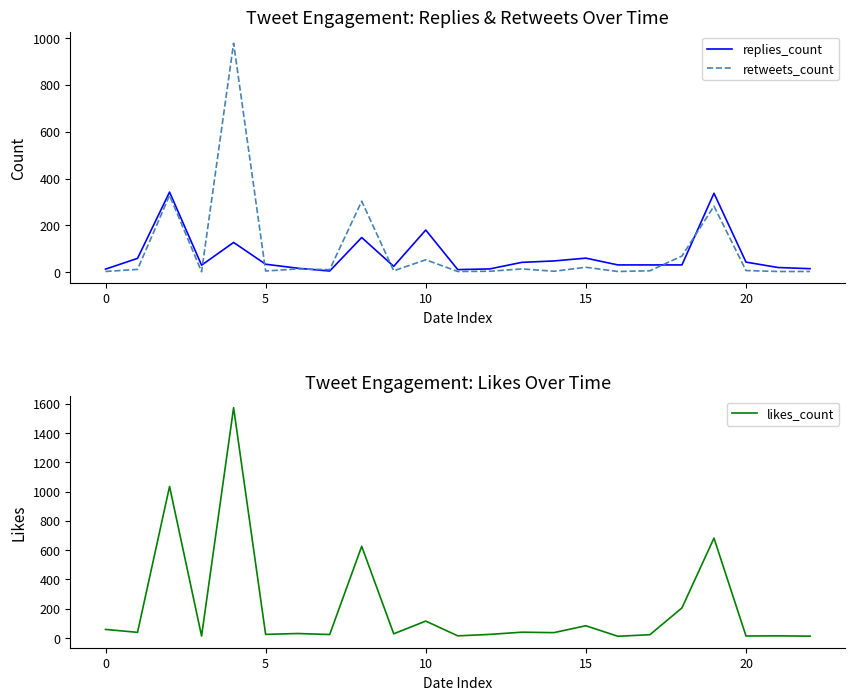

Does the chart display data point markers on the line(s)?

No